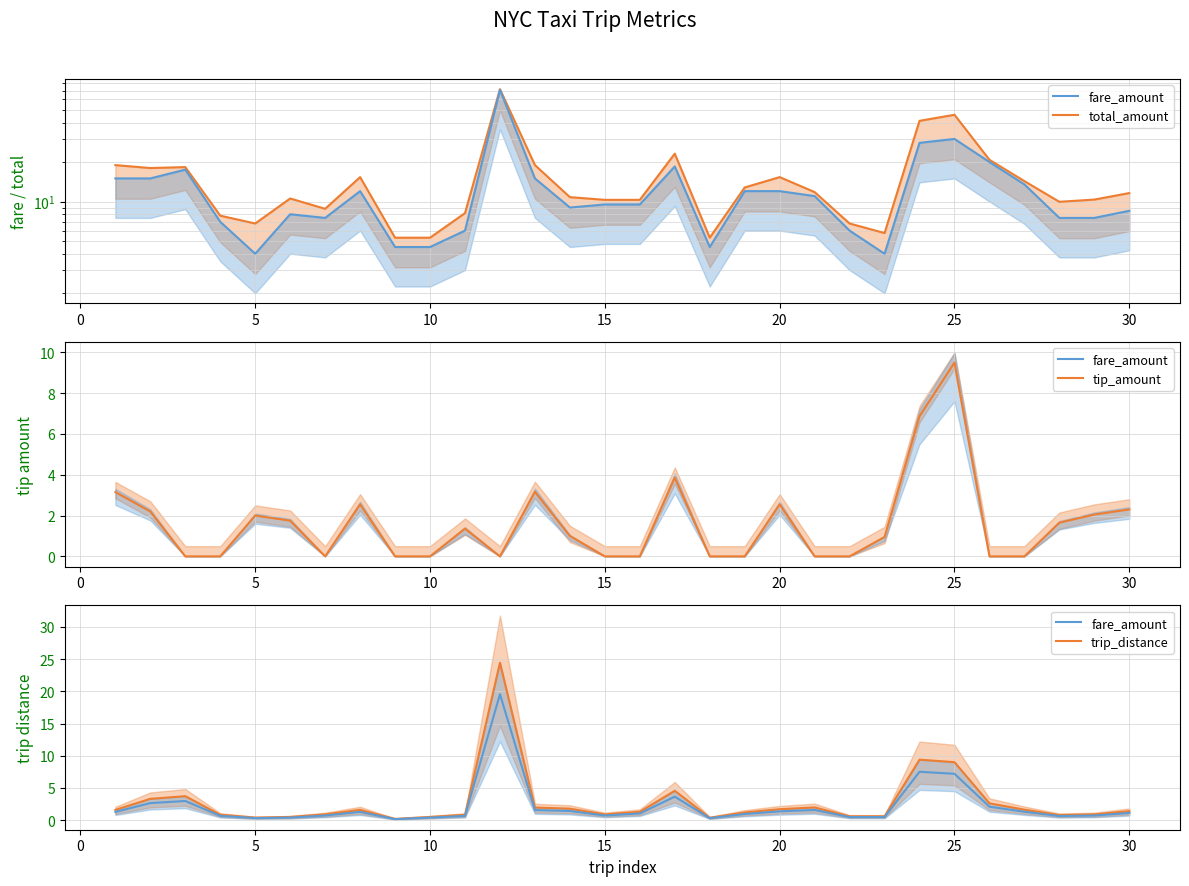

True or false: fare_amount and tip_amount intersect in this chart.

False